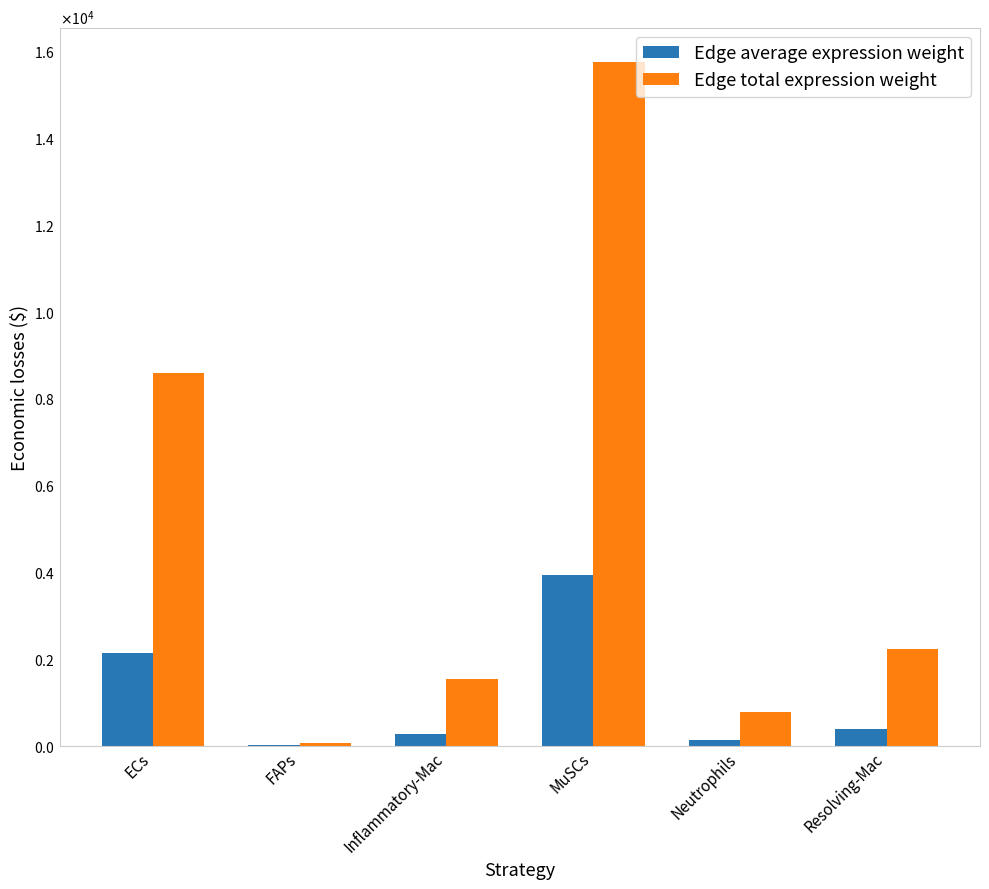

Reading left to right, what are all the values shown in this chart?

Edge average expression weight: 2144.3	8.5	256.5	3936.1	129.3	372.5
Edge total expression weight: 8577.3	51.2	1539.0	15744.4	775.8	2235.3